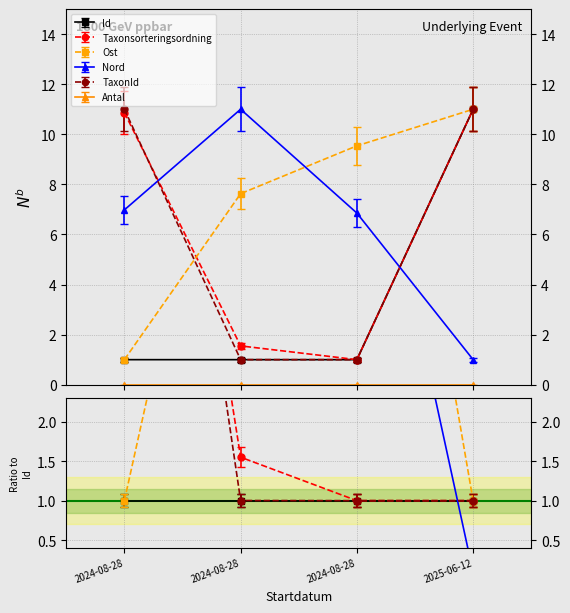

Where is the first local minimum for Taxonsorteringsordning?

2024-08-28